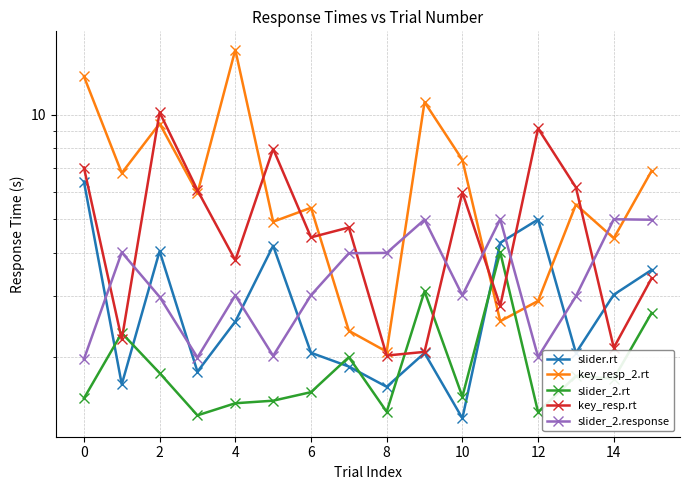

The value of key_resp.rt at 0 is 3.7. True or false?

False